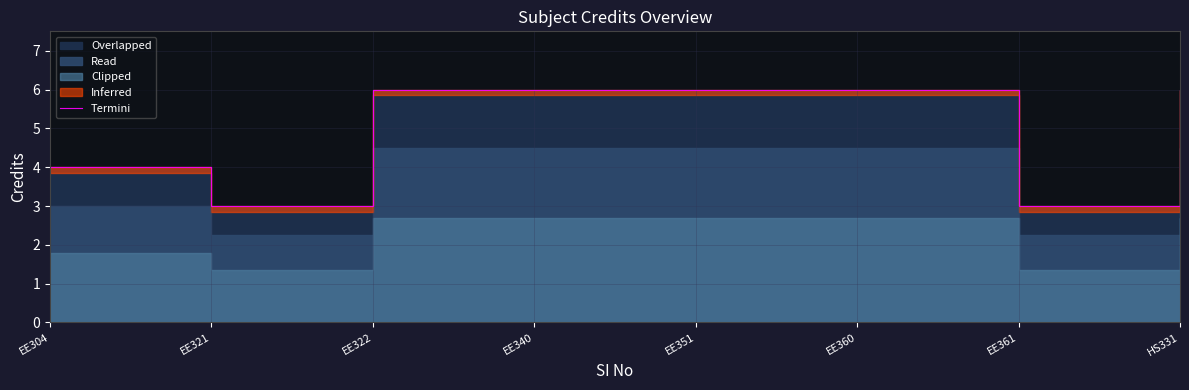

Which label corresponds to the largest value in the chart?

EE322